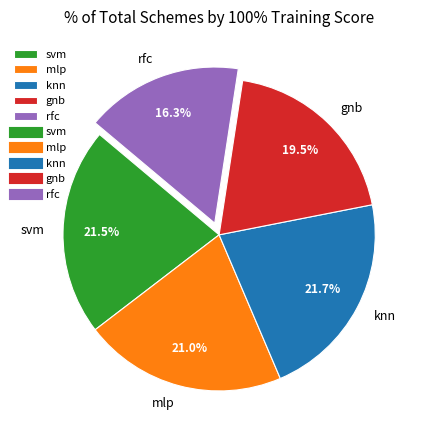

To the nearest percent, what is the difference between the largest and smallest slice percentages?

5%